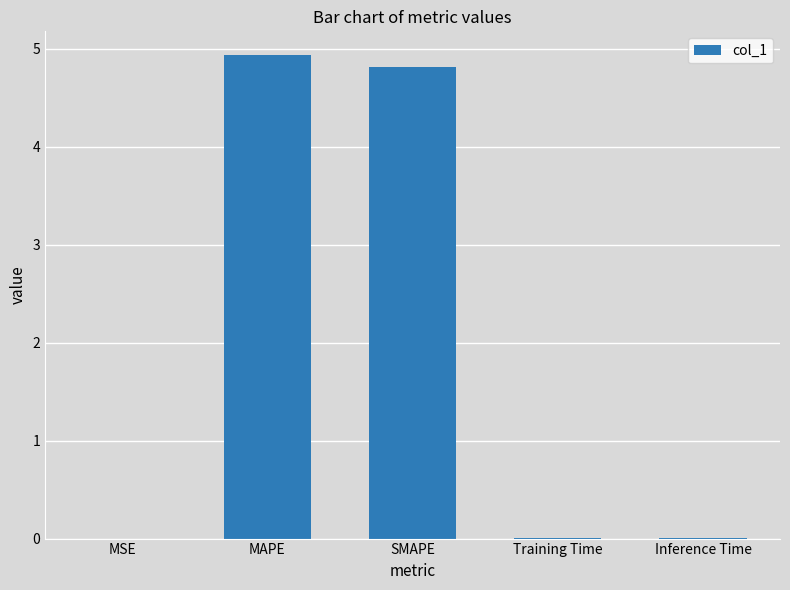

Between MAPE and SMAPE, which is larger?

MAPE